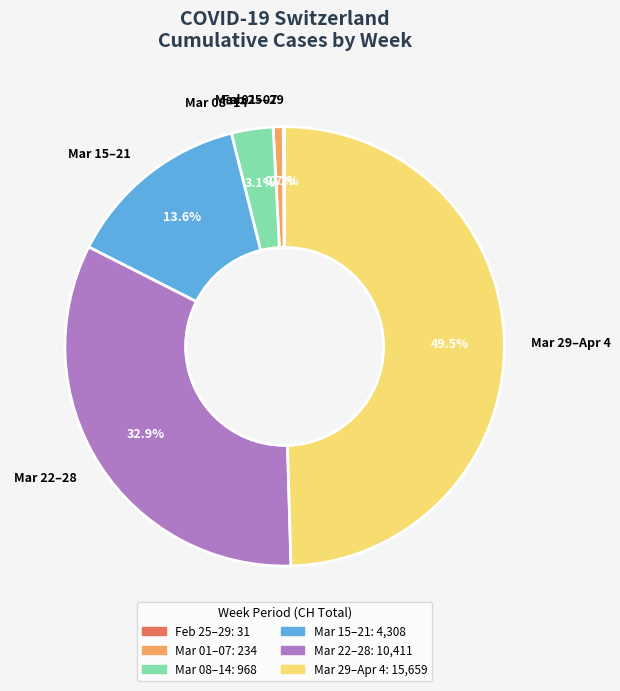

Do Mar 29–Apr 4 and Mar 22–28 together represent more than half of the pie?

Yes